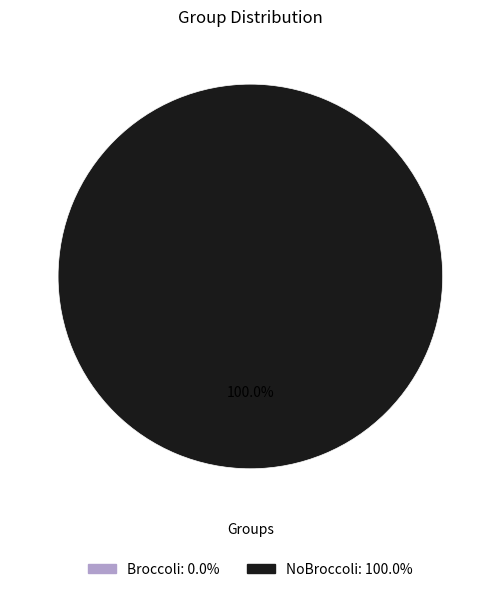

Is there a majority slice in this chart?

Yes